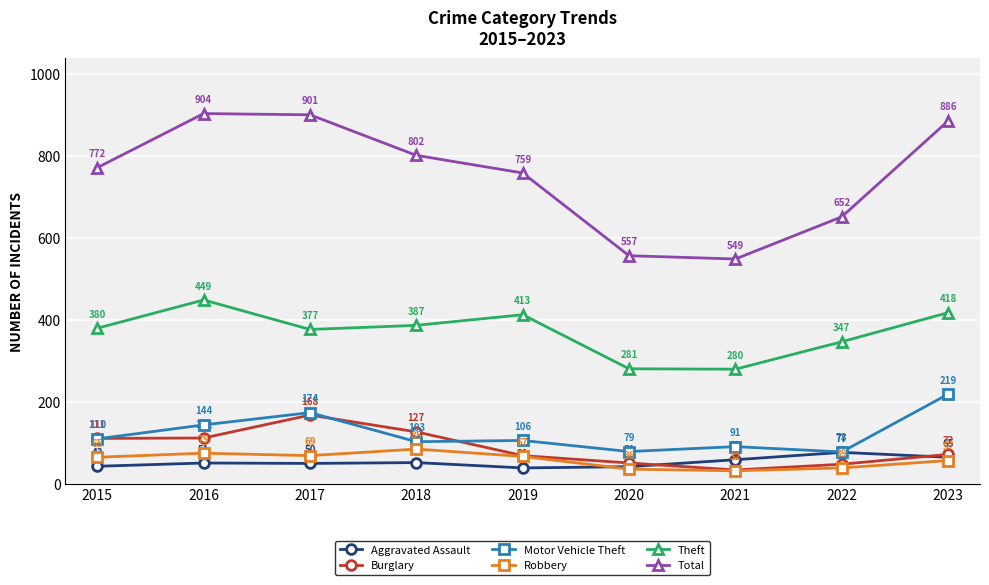

Is it true that Robbery equals 113 at 2019?

False